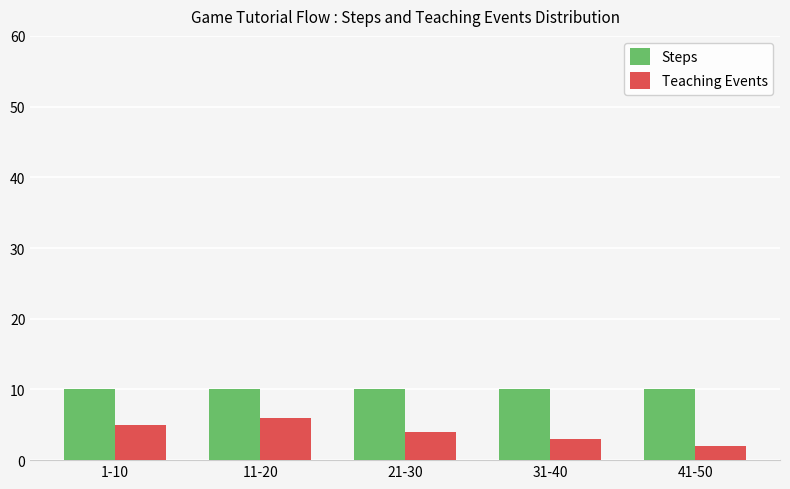

What is the sum of the Steps values at 11-20 and 21-30?

20